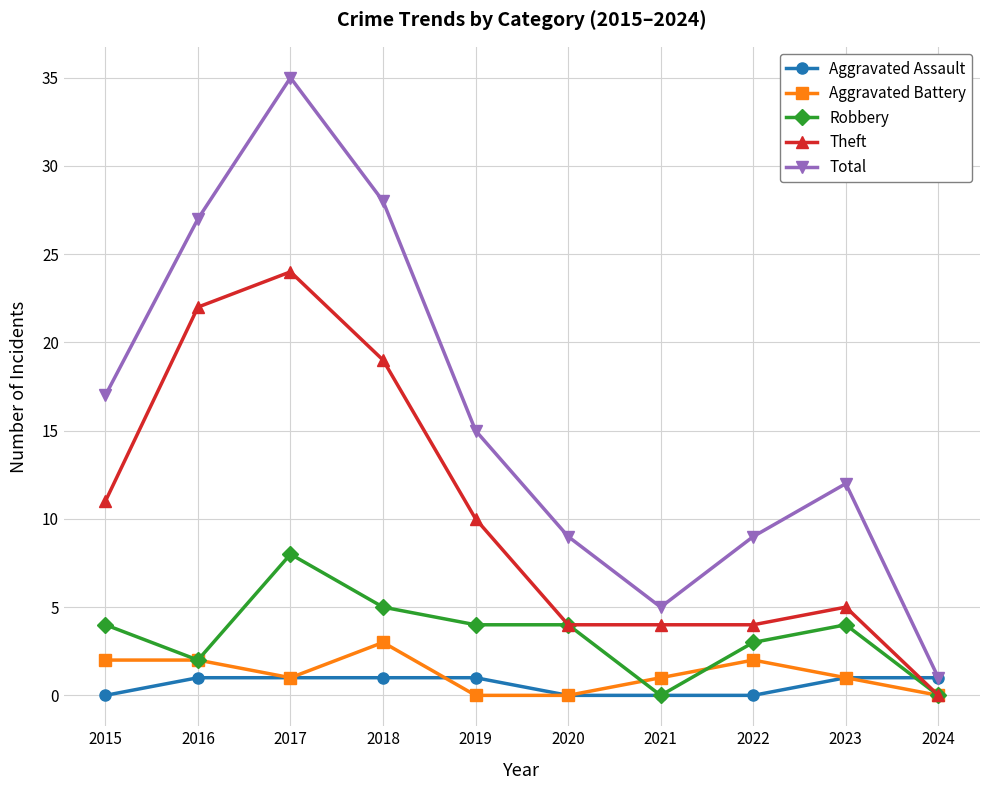

Reading right to left, list all the values displayed in this chart.

Aggravated Assault: 2024=1	2023=1	2022=0	2021=0	2020=0	2019=1	2018=1	2017=1	2016=1	2015=0
Aggravated Battery: 2024=0	2023=1	2022=2	2021=1	2020=0	2019=0	2018=3	2017=1	2016=2	2015=2
Robbery: 2024=0	2023=4	2022=3	2021=0	2020=4	2019=4	2018=5	2017=8	2016=2	2015=4
Theft: 2024=0	2023=5	2022=4	2021=4	2020=4	2019=10	2018=19	2017=24	2016=22	2015=11
Total: 2024=1	2023=12	2022=9	2021=5	2020=9	2019=15	2018=28	2017=35	2016=27	2015=17